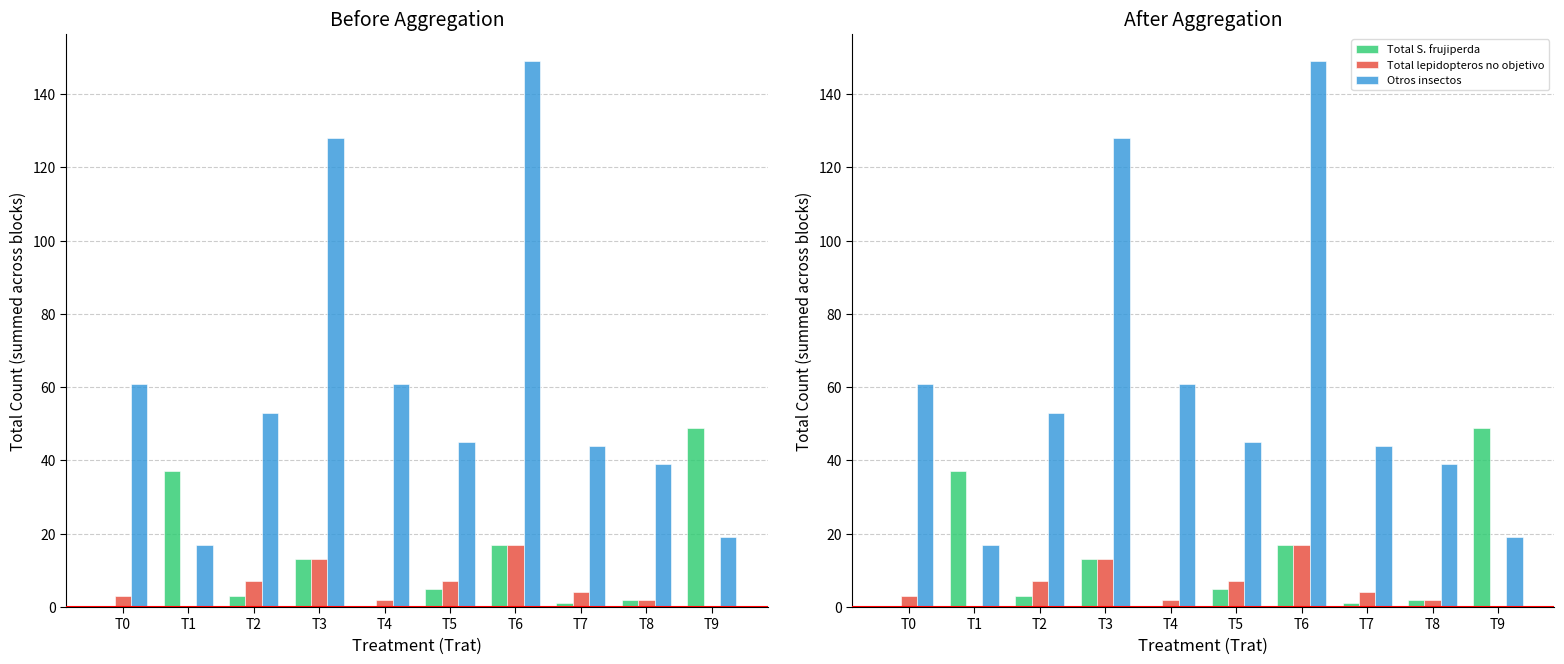

Reading right to left, extract all data points from this chart.

Total S. frujiperda: T9=49	T8=2	T7=1	T6=17	T5=5	T4=0	T3=13	T2=3	T1=37	T0=0
Total lepidopteros no objetivo: T9=0	T8=2	T7=4	T6=17	T5=7	T4=2	T3=13	T2=7	T1=0	T0=3
Otros insectos: T9=19	T8=39	T7=44	T6=149	T5=45	T4=61	T3=128	T2=53	T1=17	T0=61